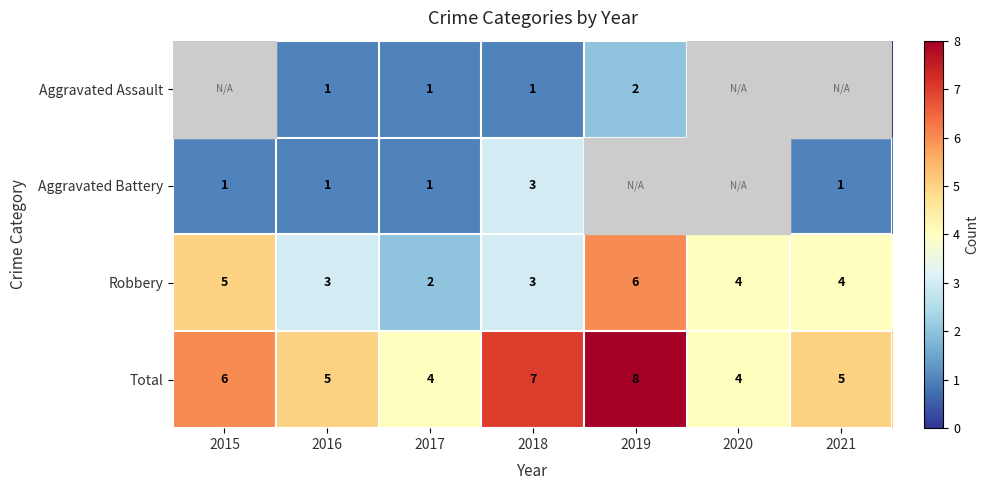

At how many categories does at least one series exceed 5?

3